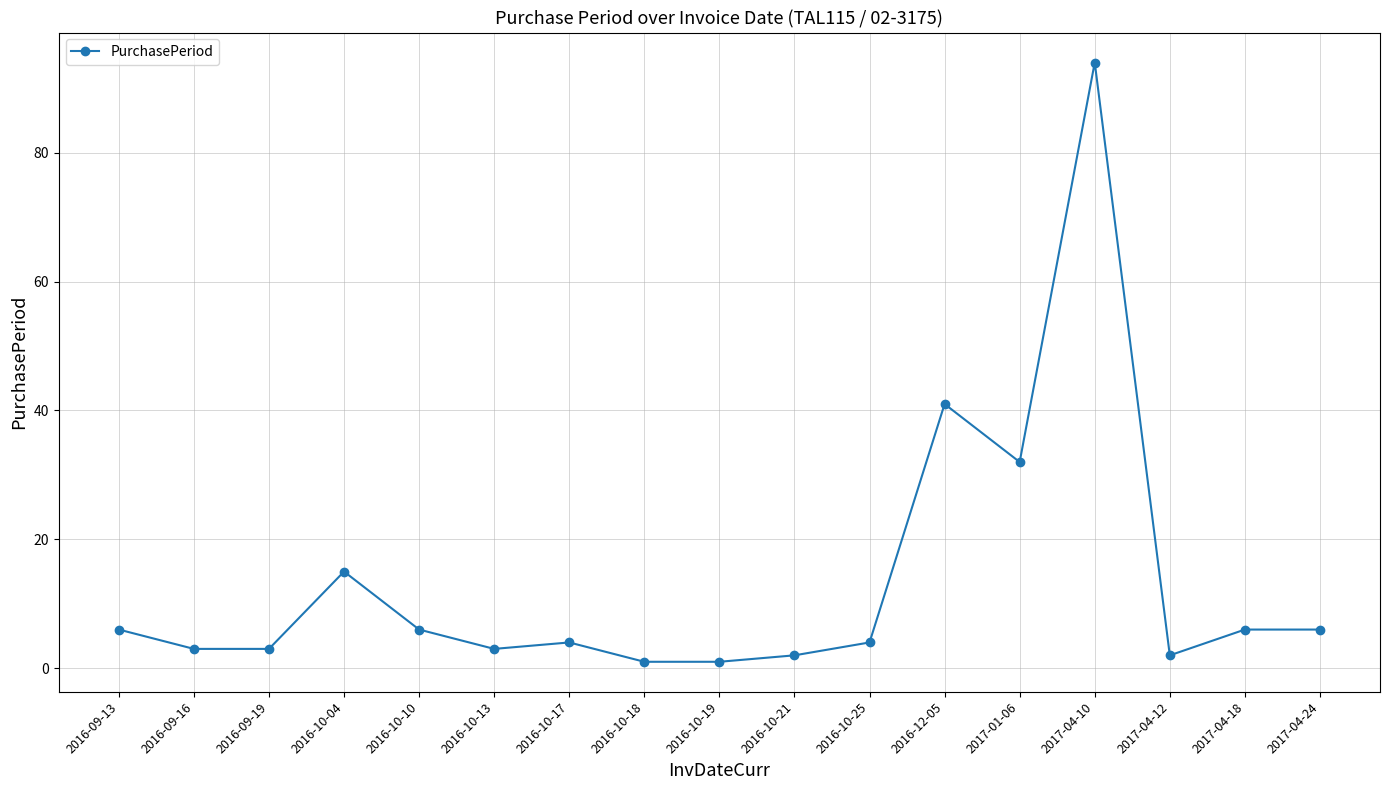

Reading left to right, extract all data points from this chart.

6	3	3	15	6	3	4	1	1	2	4	41	32	94	2	6	6